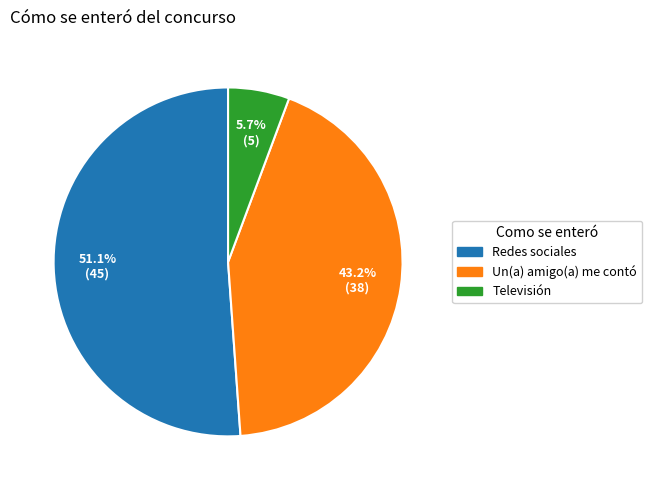

What is the smallest slice in the pie chart?

Televisión